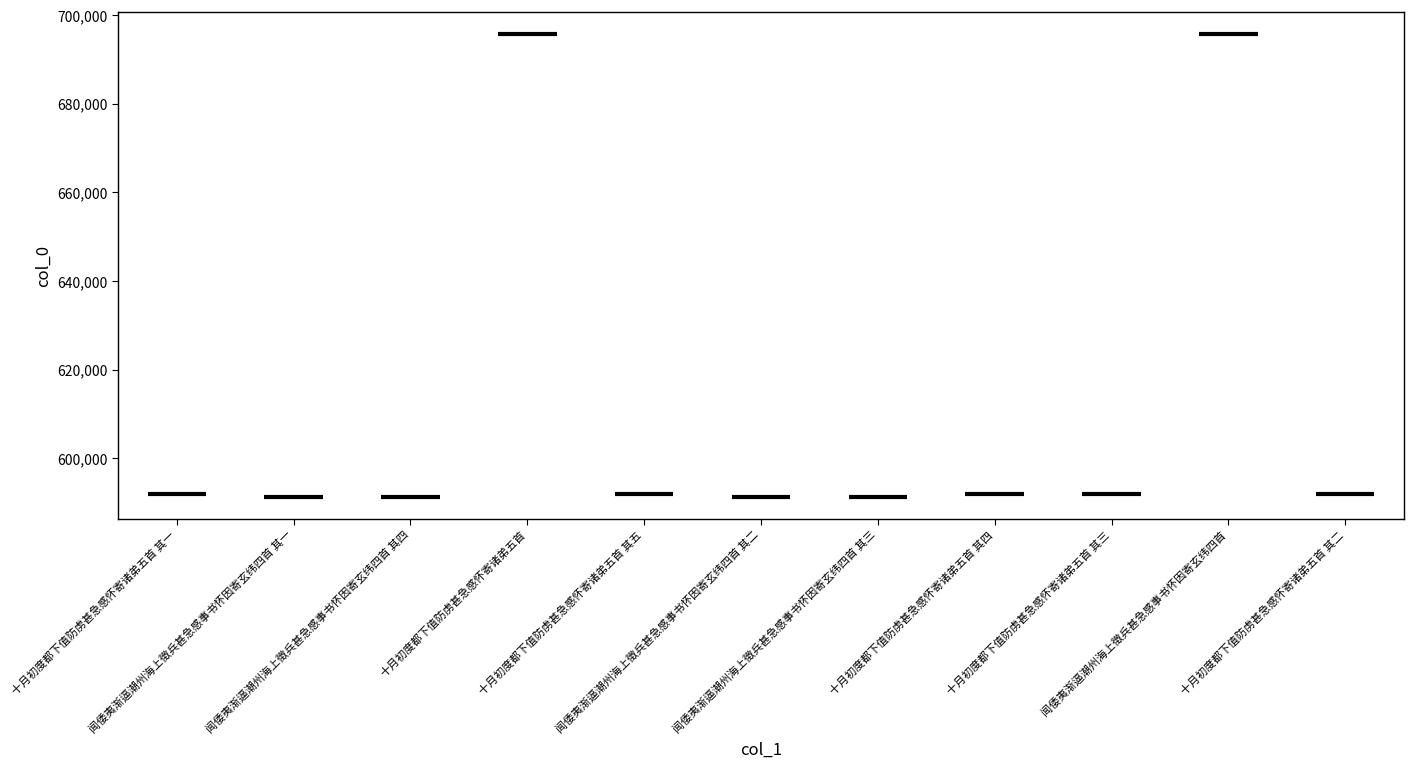

What is the change in value from 十月初度都下值防虏甚急感怀寄诸弟五首 其三 to 十月初度都下值防虏甚急感怀寄诸弟五首 其二?

-1